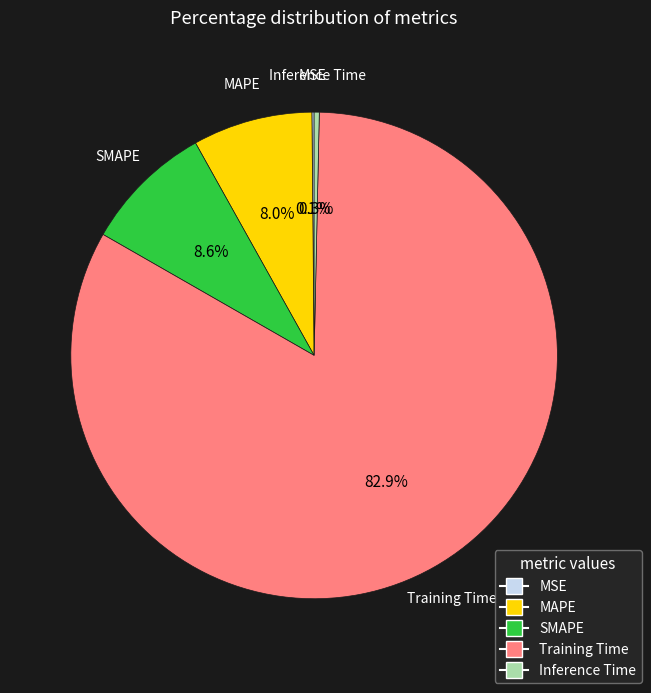

To the nearest percent, what percentage of the pie is SMAPE?

9%